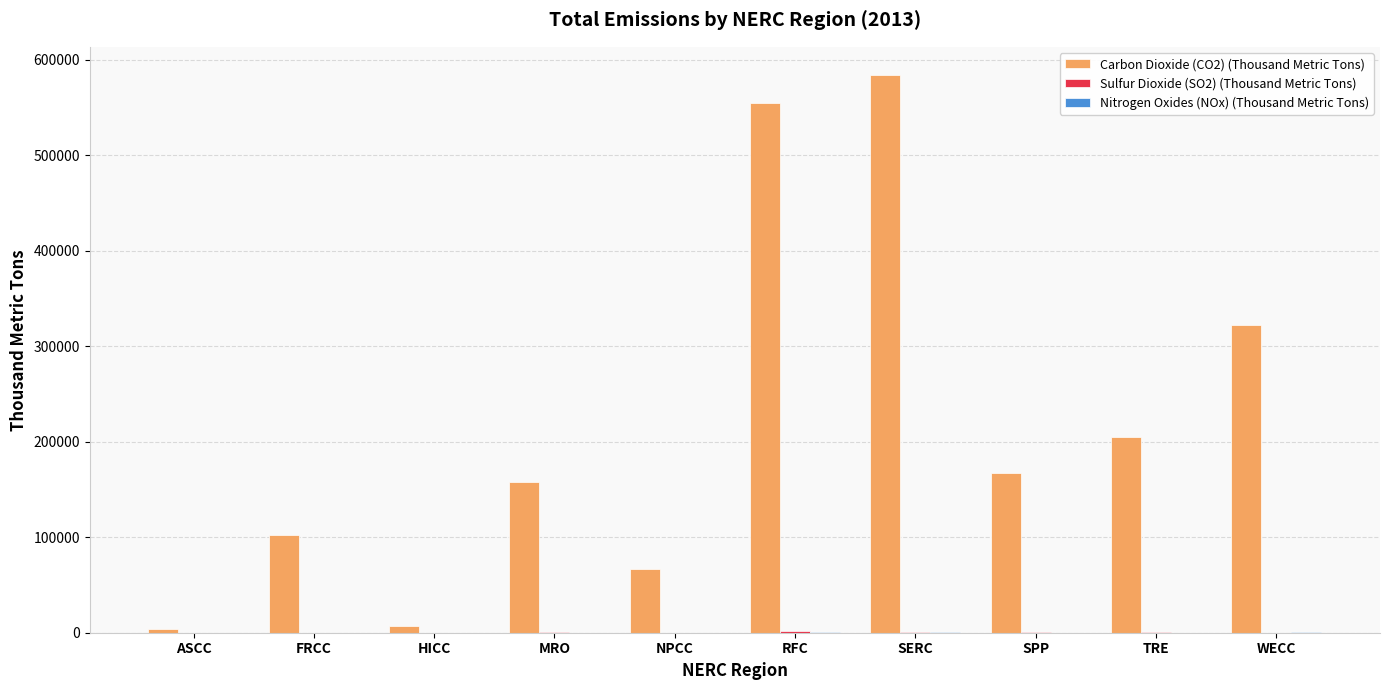

What is the greatest value displayed?

584310.1